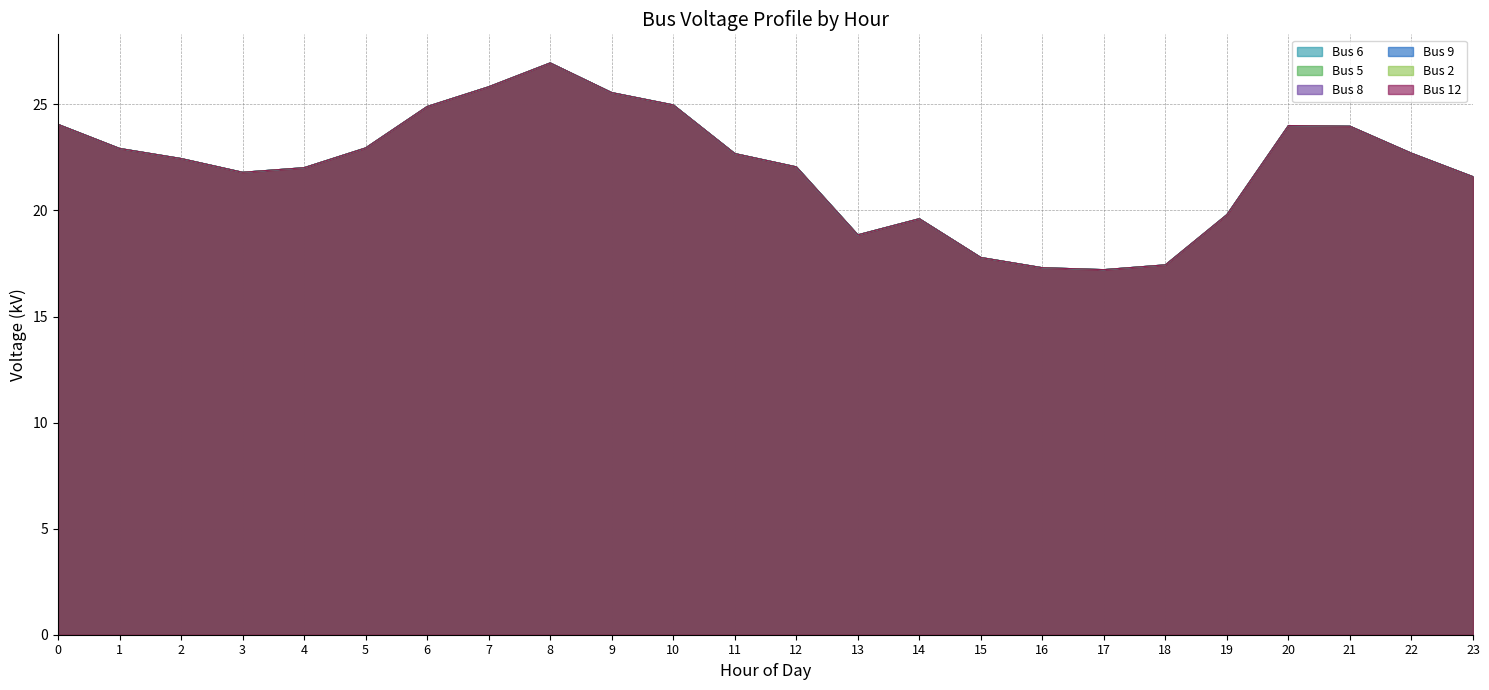

What is the sum of the Bus 9 values at 3 and 11?

44.5